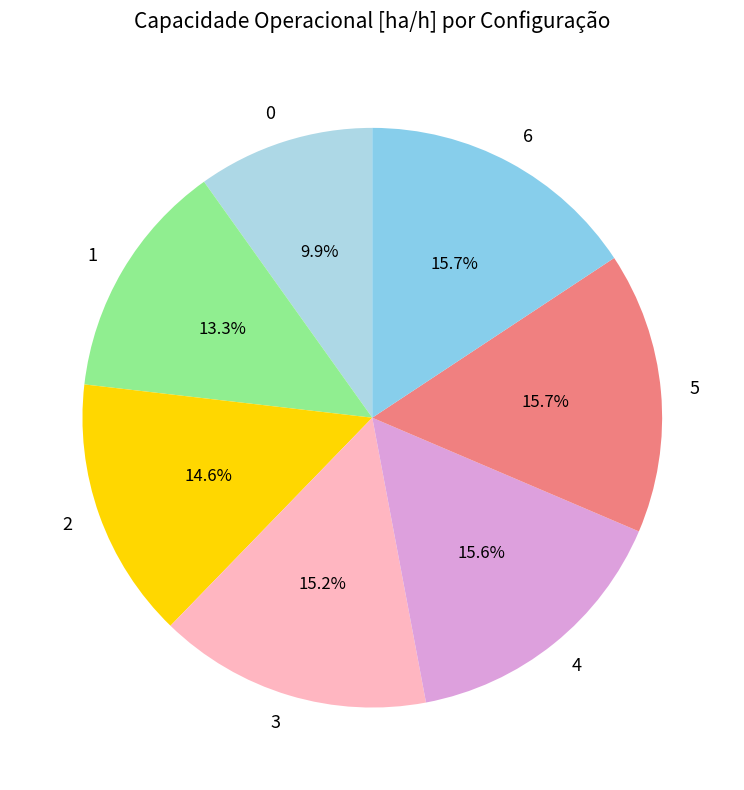

What percentage is NOT represented by 4?

84.4%